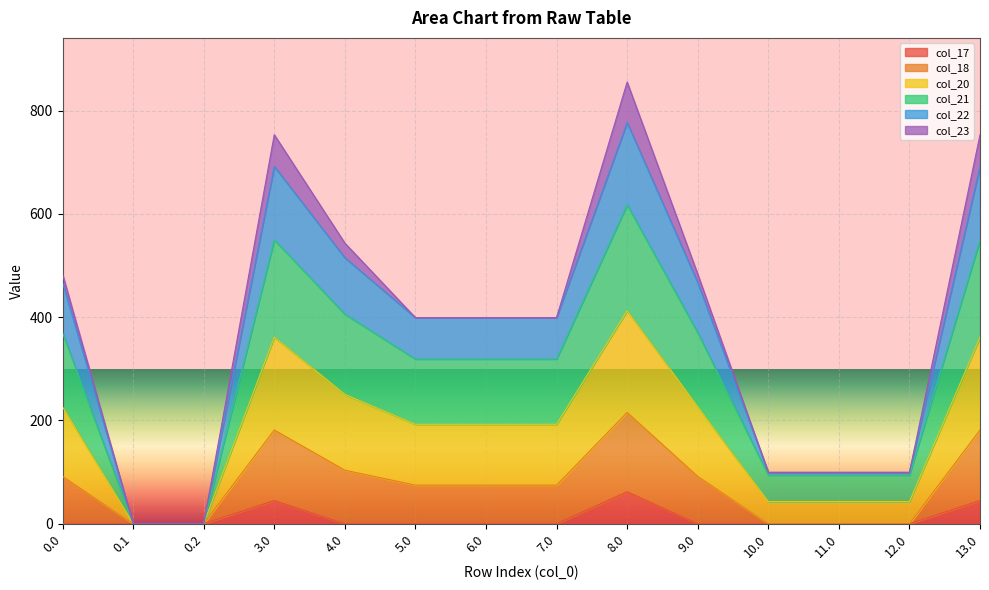

Between 5.0 and 11.0, which series saw the biggest shift?

col_18